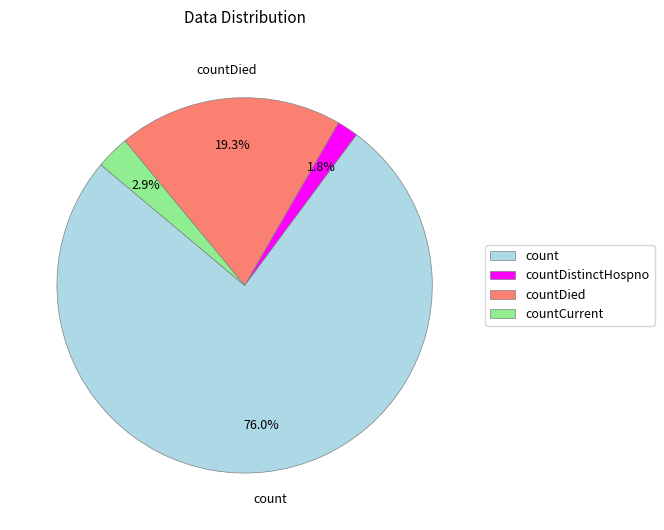

Does any single category account for the majority?

Yes